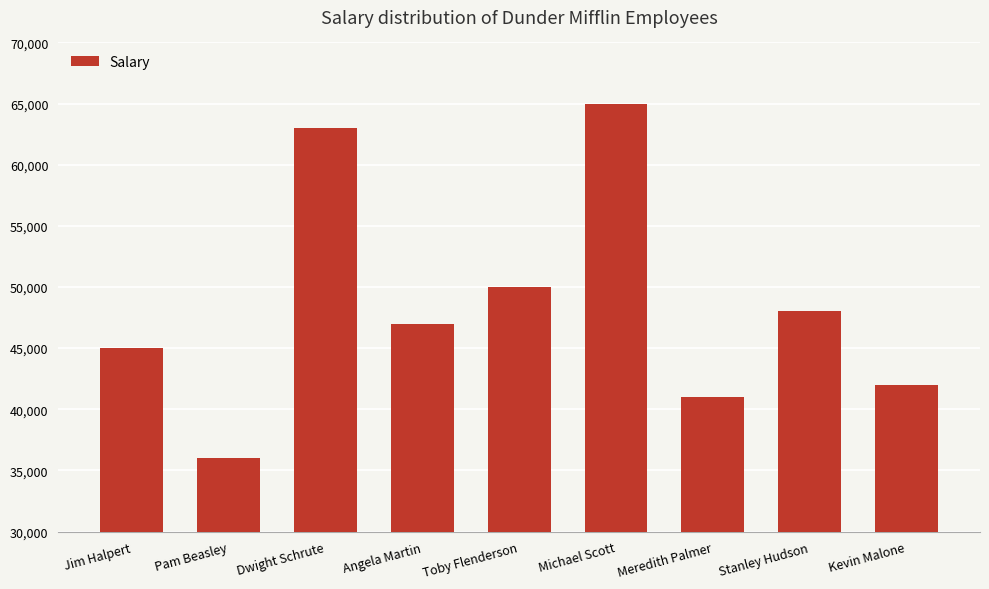

What is the change in value from Dwight Schrute to Kevin Malone?

-21000